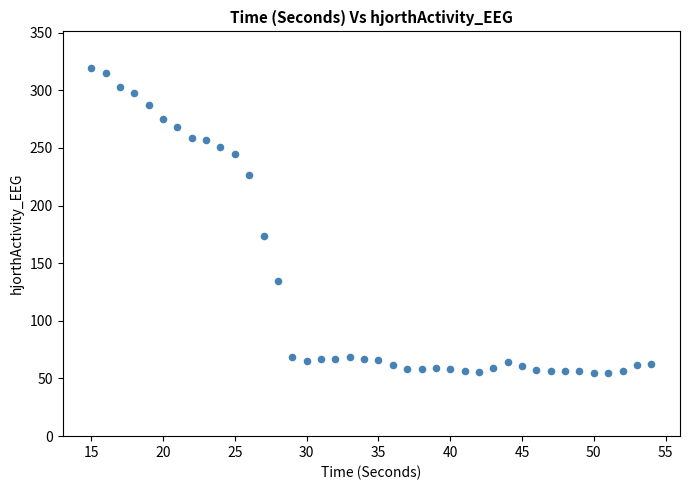

What Y value in the scatter plot is closest to 186?

173.9